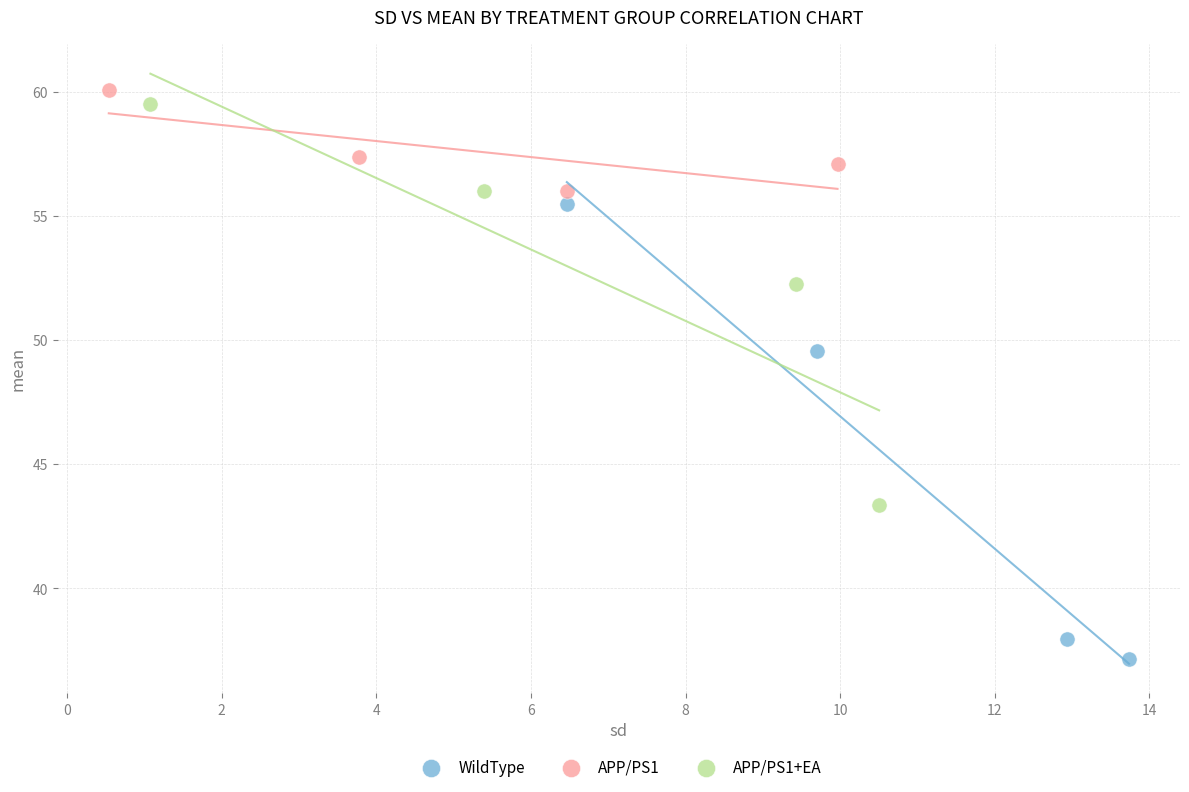

Which series contains the lowest Y value?

WildType